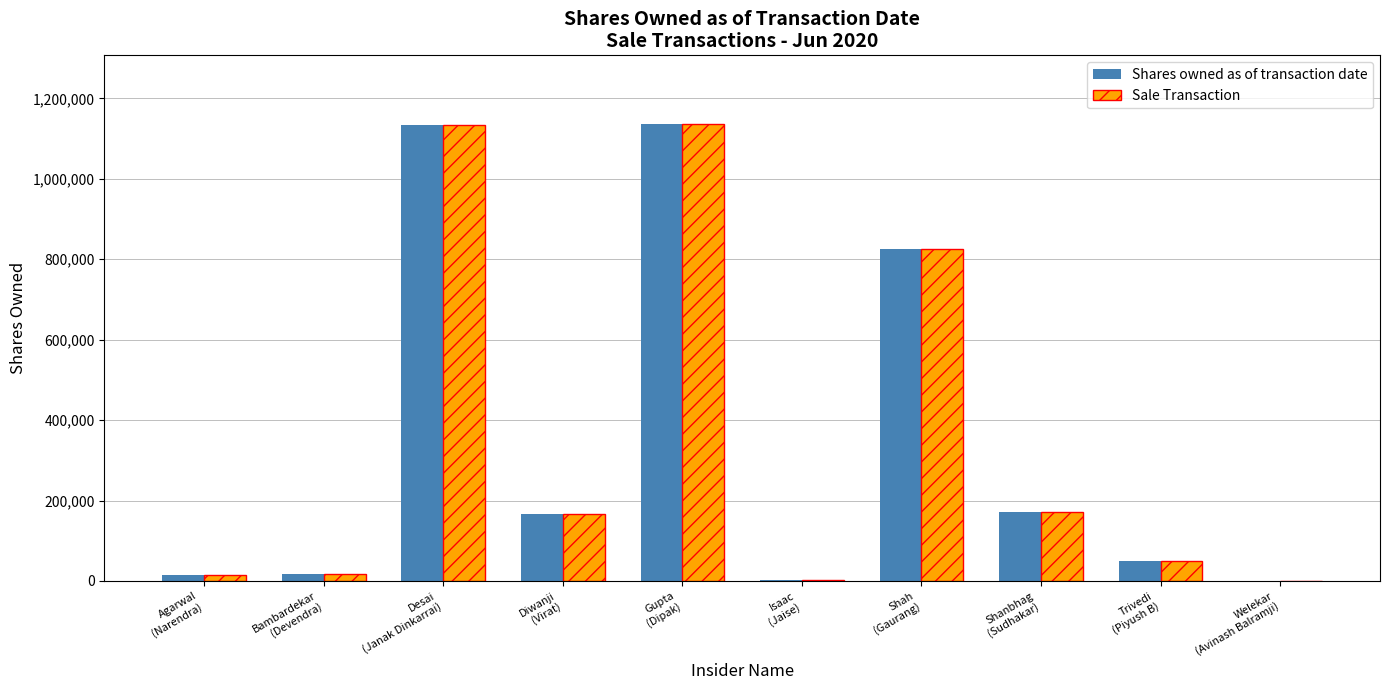

What value does the Sale Transaction series have at Shanbhag
(Sudhakar), to the nearest 100?

172000